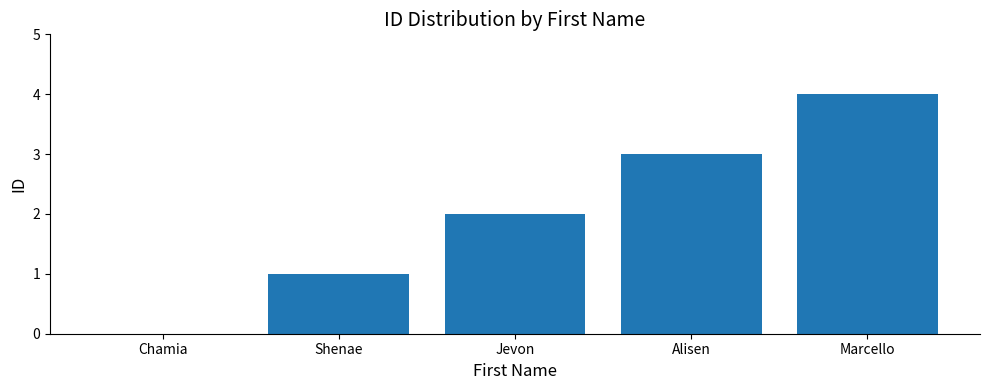

True or false: the data shows 6 at Marcello.

False